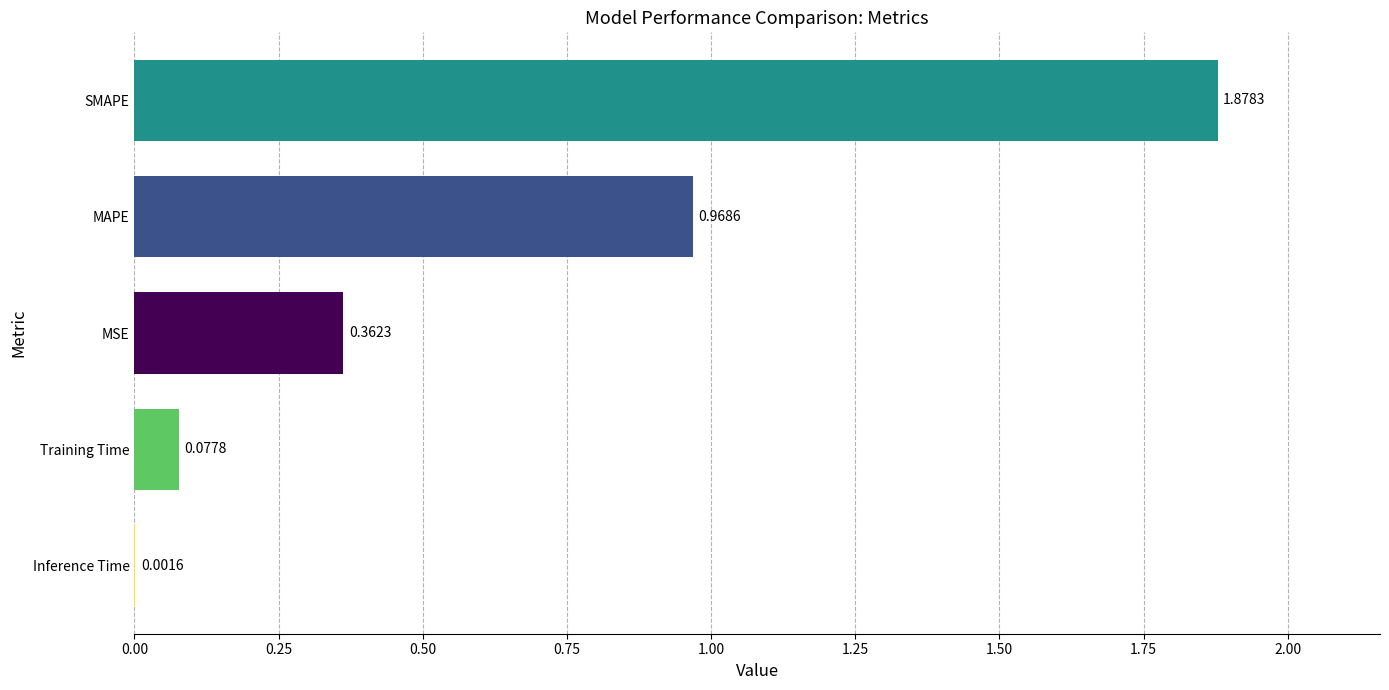

Between SMAPE and Inference Time, which is larger?

SMAPE